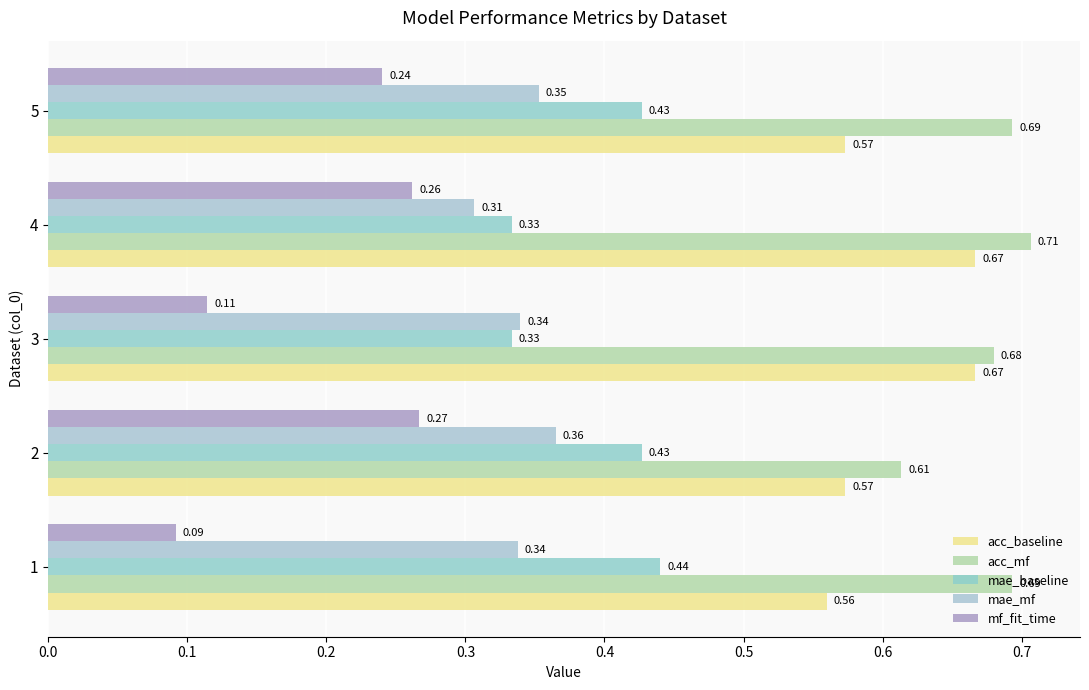

Count the number of categories in the chart.

5